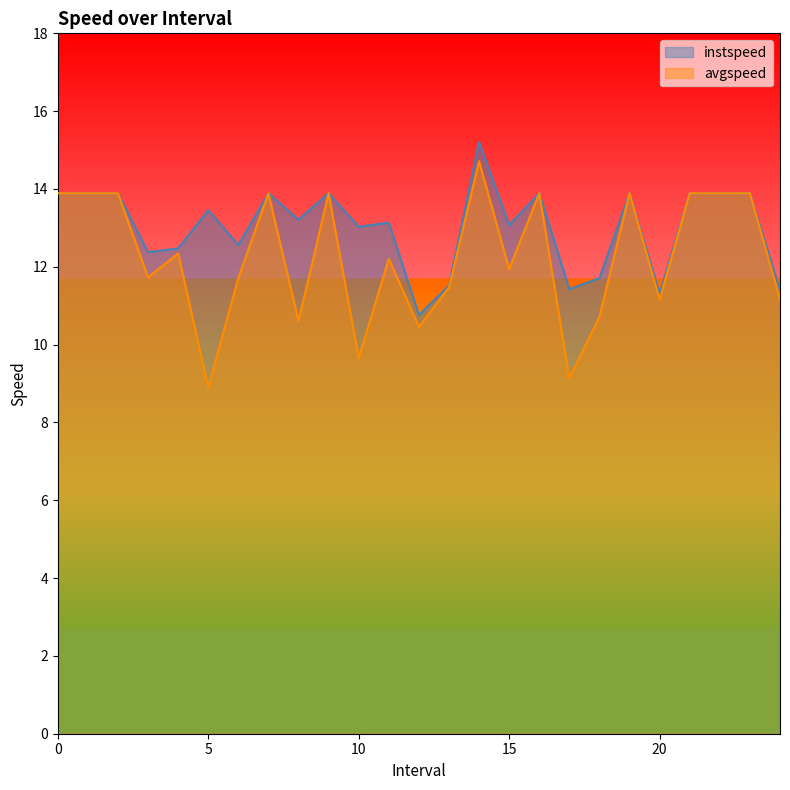

How many distinct data groups are displayed?

2